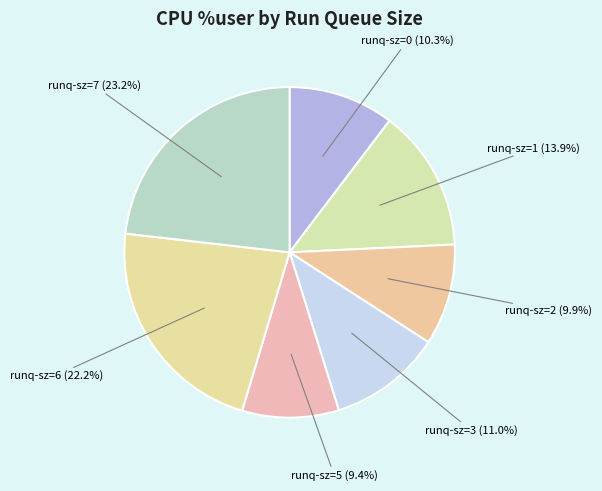

Is there a majority slice in this chart?

No